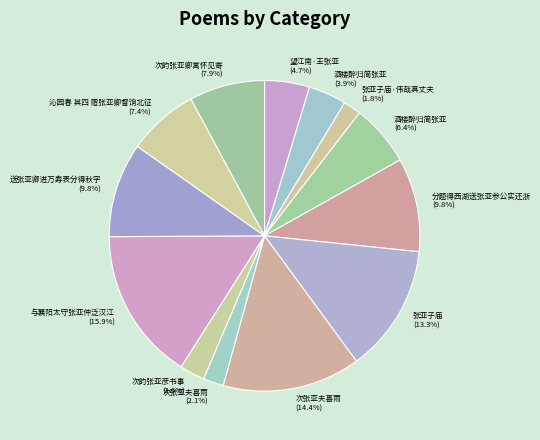

Count the number of slices in the pie.

13